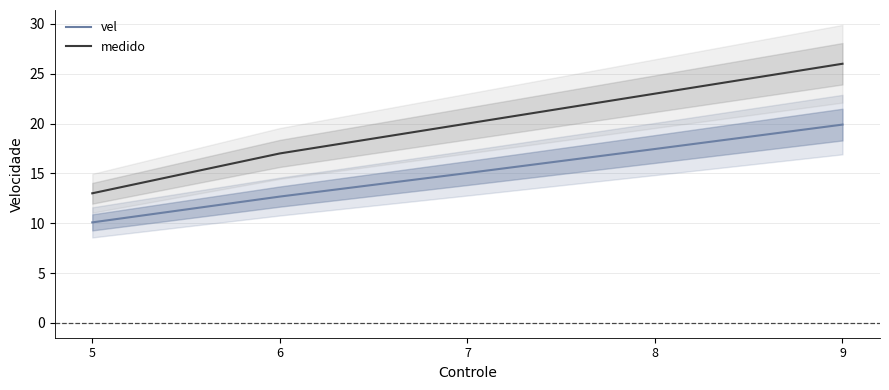

The value of medido at 7 is 20.0. True or false?

True